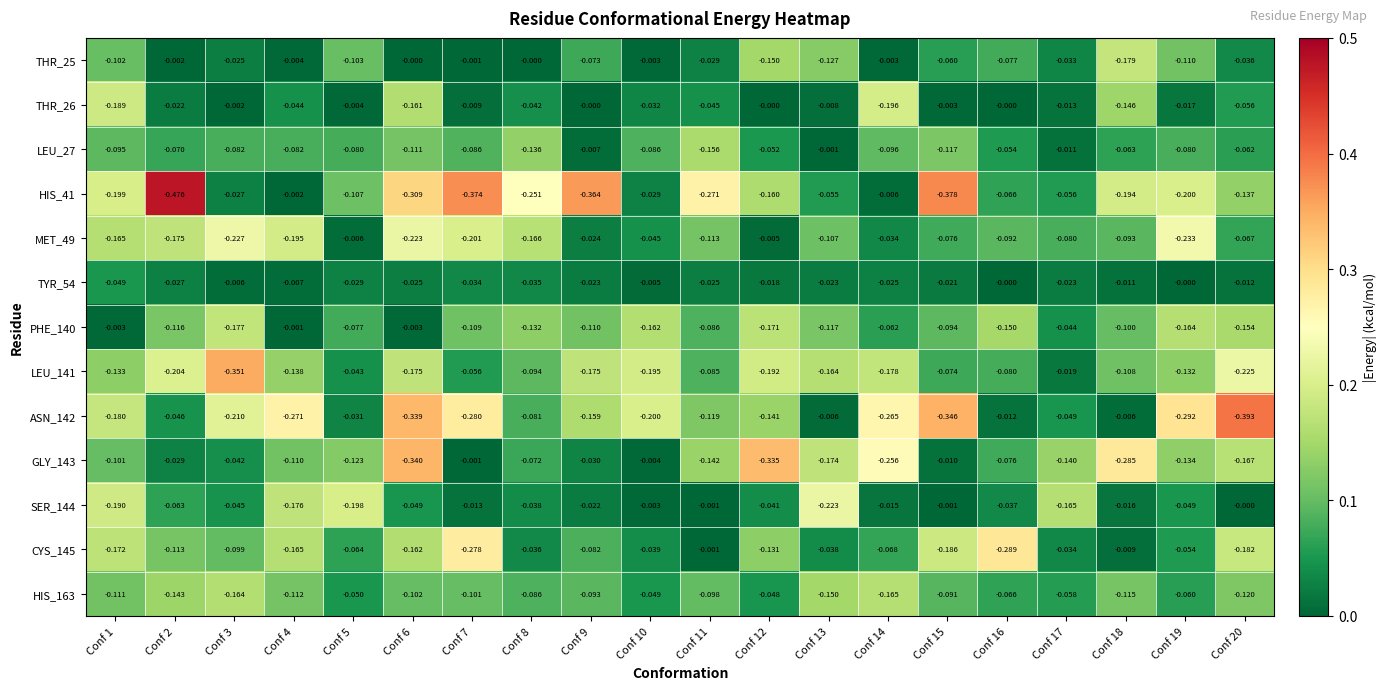

Is the value of THR_26 at Conf 17 greater than the value of MET_49 at Conf 9?

Yes